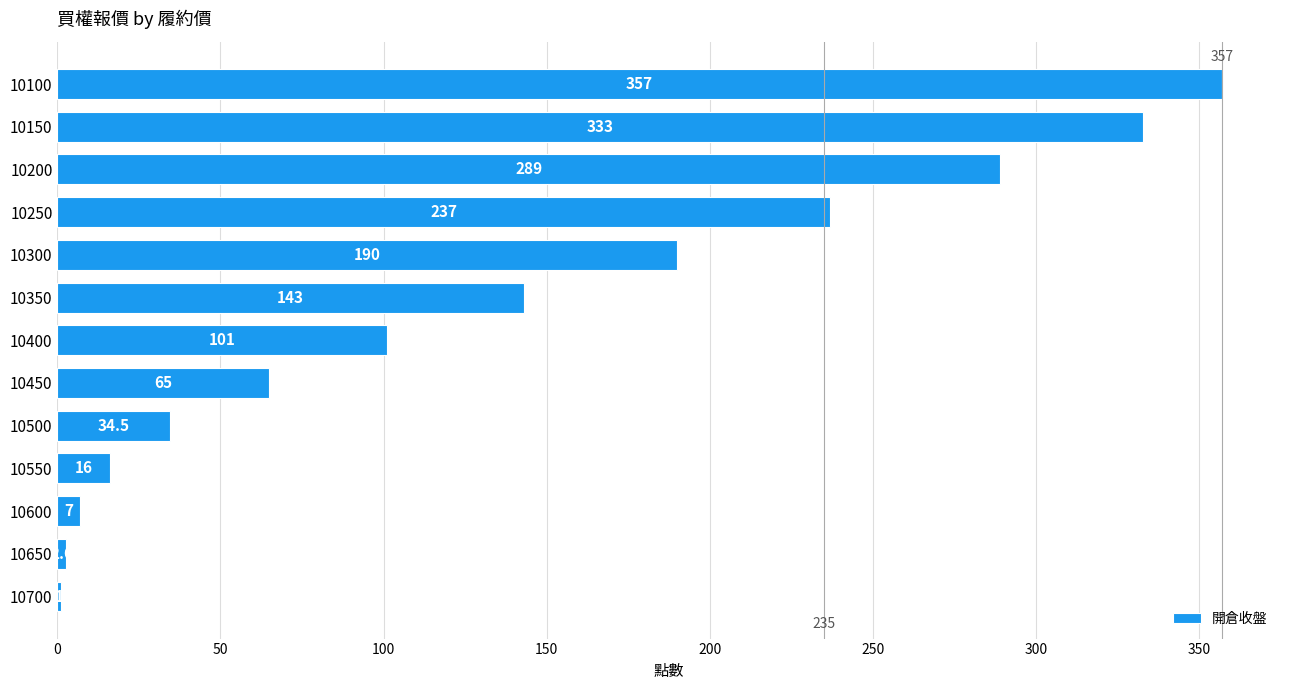

True or false: the data shows 143.0 at 10350.

True